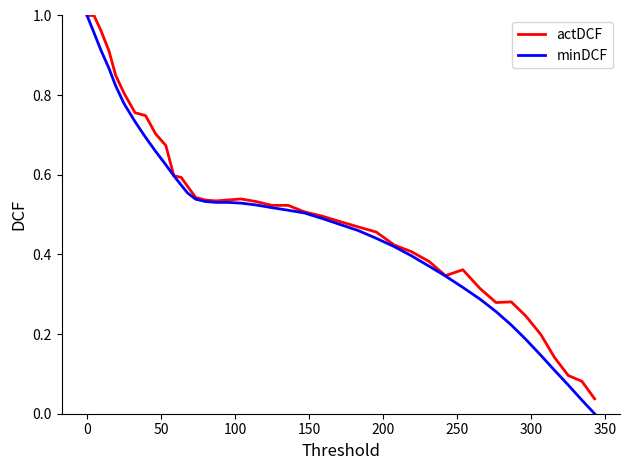

Which series has the largest range (max minus min)?

minDCF